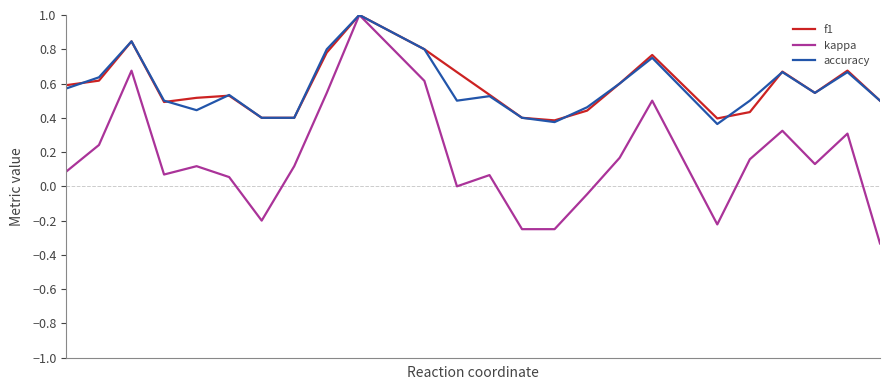

How many lines are shown in the chart?

3